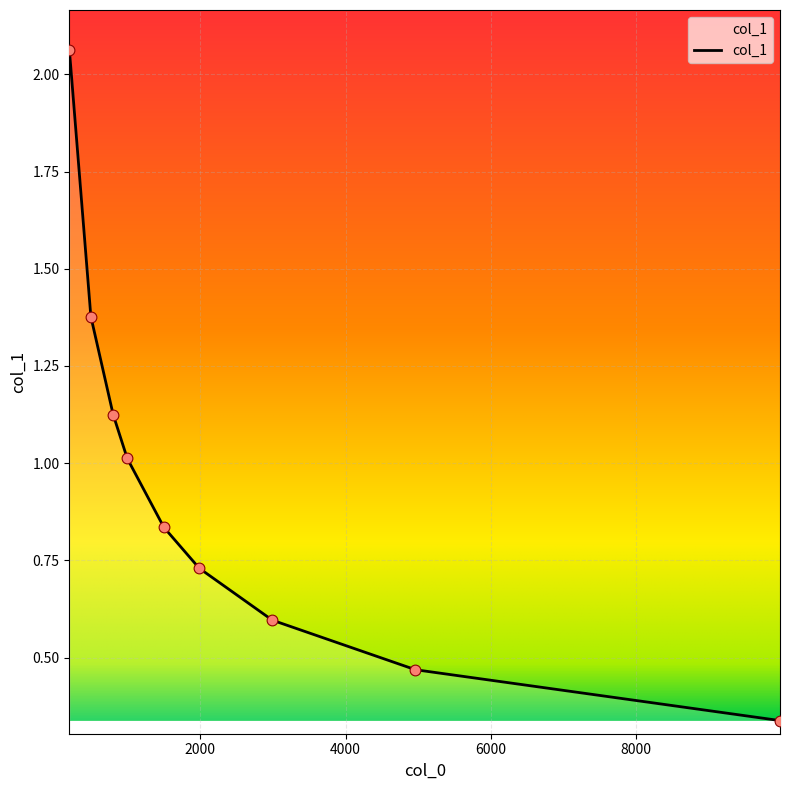

What is the difference between the maximum and minimum values?

1.7